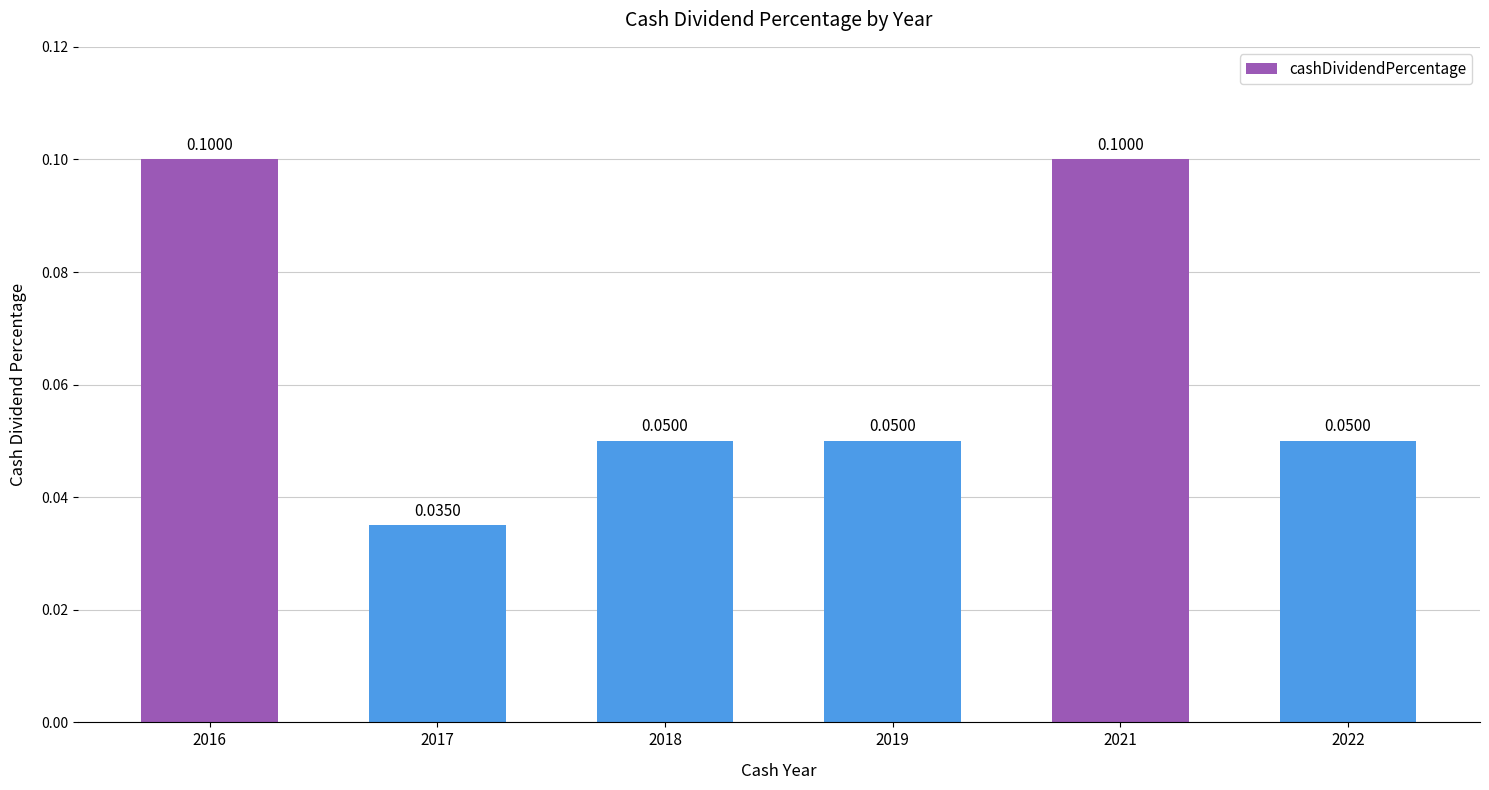

What is the maximum value shown in the chart?

0.1